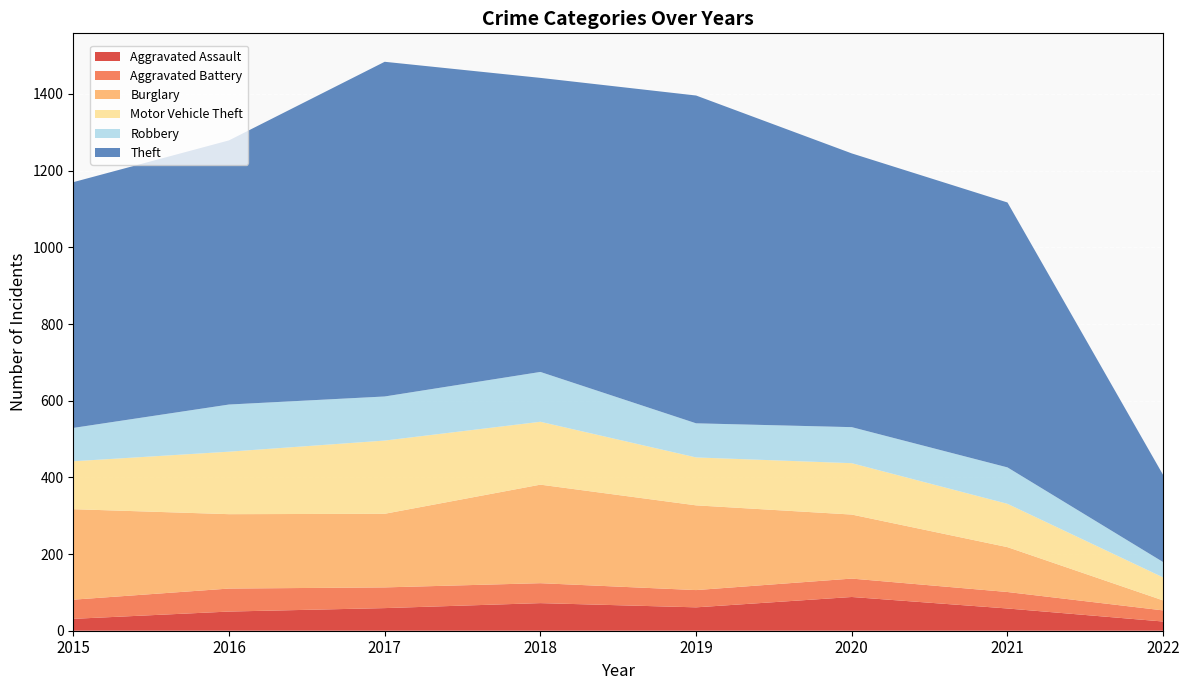

Reading left to right, what are all the values shown in this chart?

Aggravated Assault: 2015=31	2016=50	2017=59	2018=72	2019=61	2020=88	2021=58	2022=24
Aggravated Battery: 2015=50	2016=60	2017=54	2018=52	2019=45	2020=48	2021=43	2022=29
Burglary: 2015=236	2016=194	2017=192	2018=257	2019=221	2020=167	2021=117	2022=26
Motor Vehicle Theft: 2015=125	2016=163	2017=191	2018=164	2019=125	2020=134	2021=113	2022=60
Robbery: 2015=87	2016=123	2017=115	2018=130	2019=89	2020=94	2021=95	2022=40
Theft: 2015=641	2016=689	2017=873	2018=767	2019=855	2020=714	2021=691	2022=227